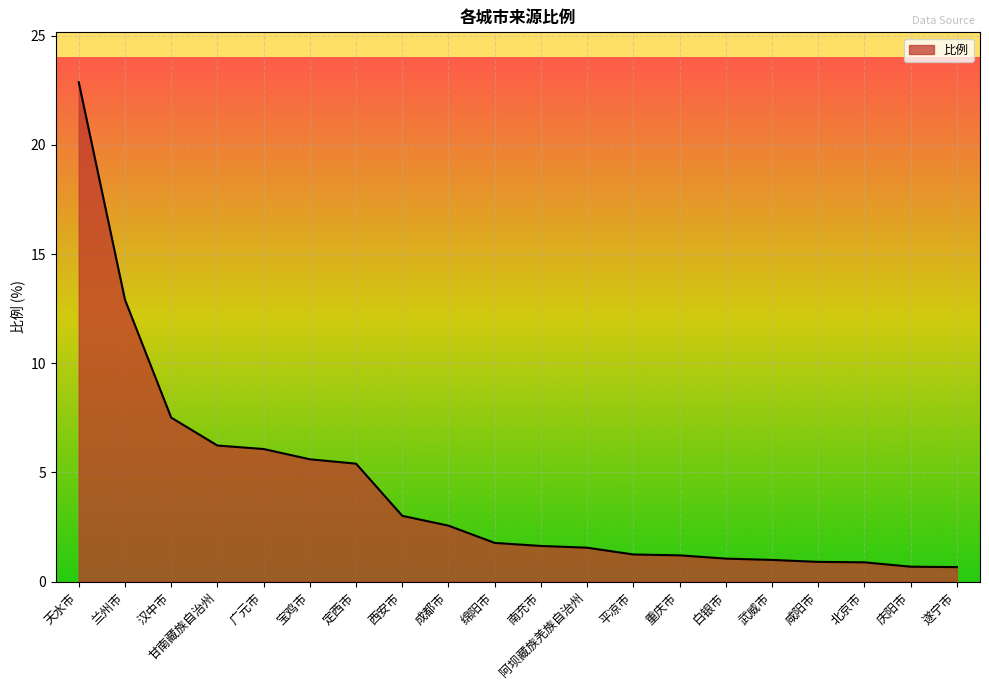

What is the difference between the maximum and second lowest values?

22.2